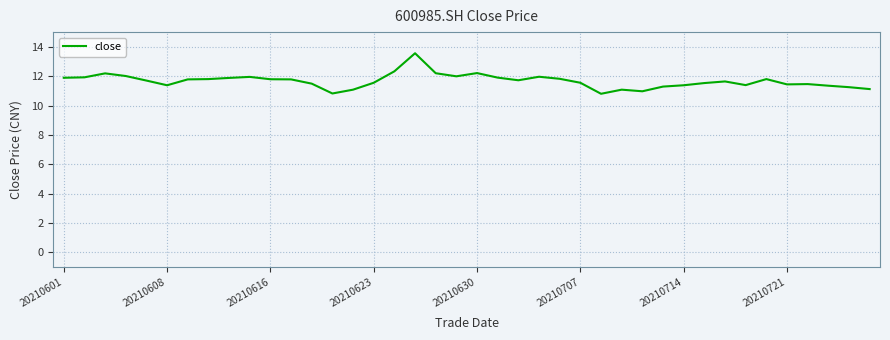

What is the greatest value displayed?

13.6